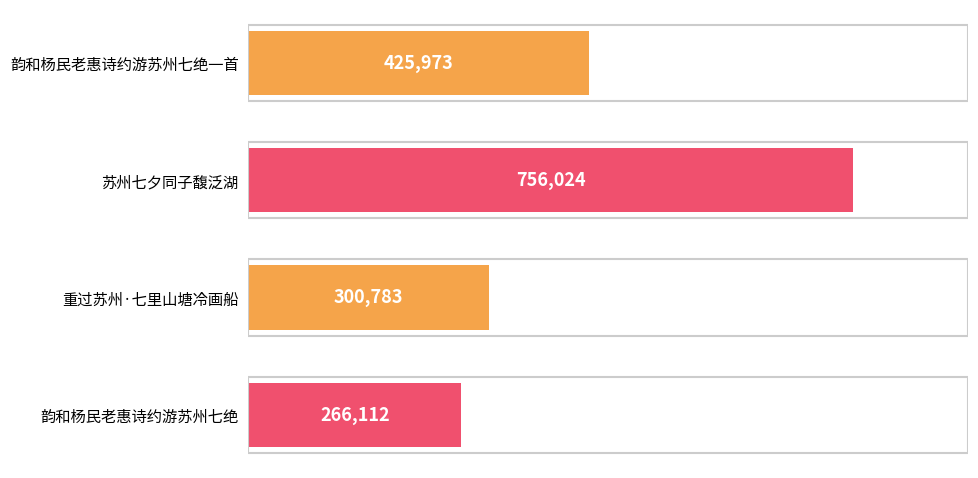

True or false: the data shows 541221 at 重过苏州·七里山塘冷画船.

False